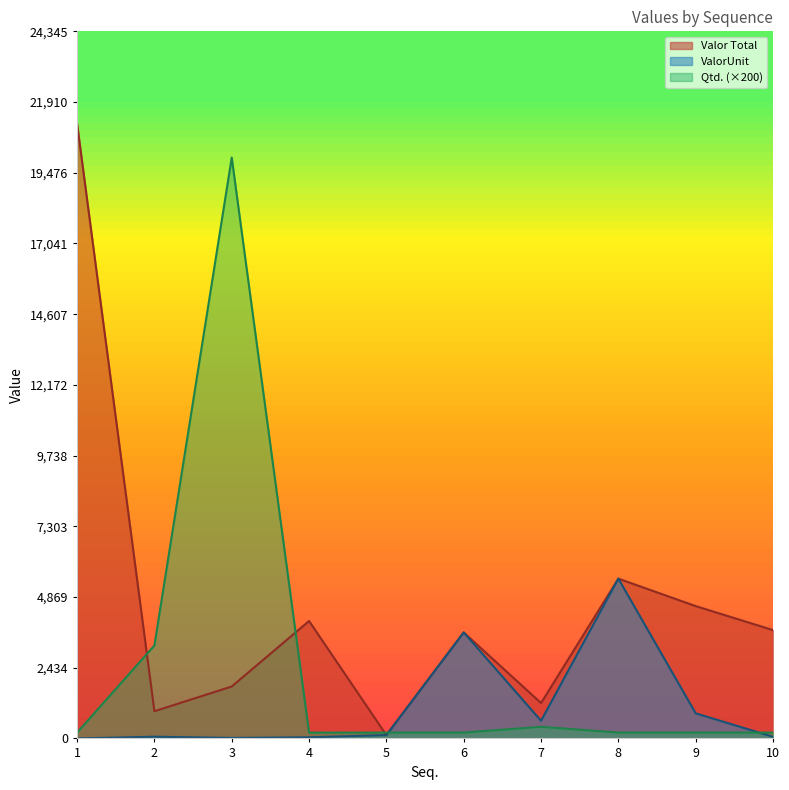

Which series has the largest range (max minus min)?

Valor Total